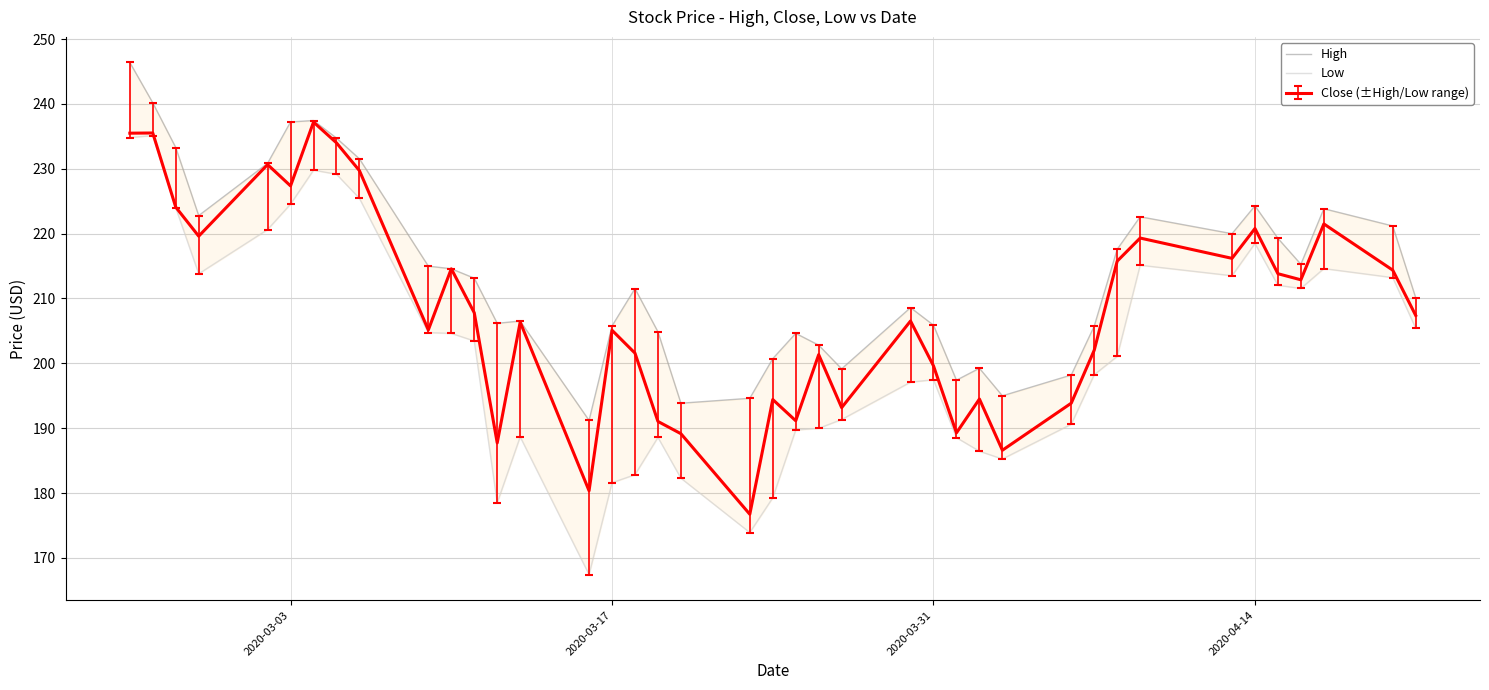

What is the value of the Low point at the 26th from the left?

197.5